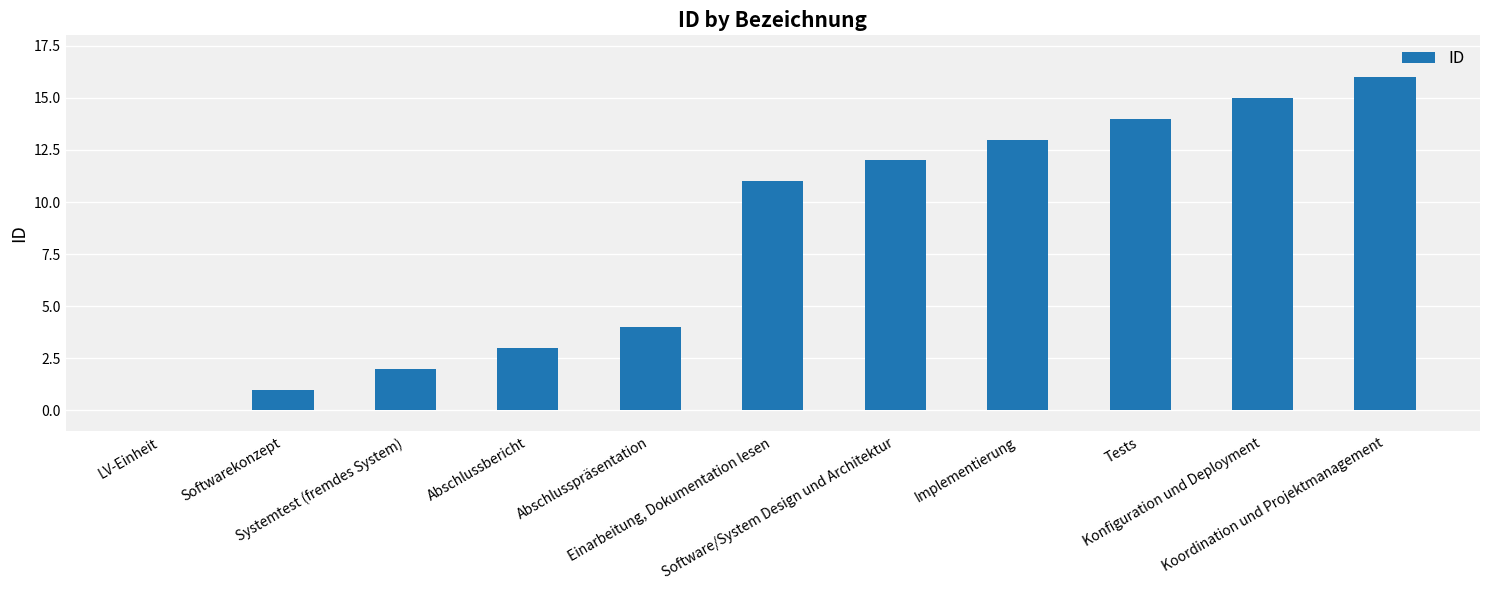

What is the greatest value displayed?

16